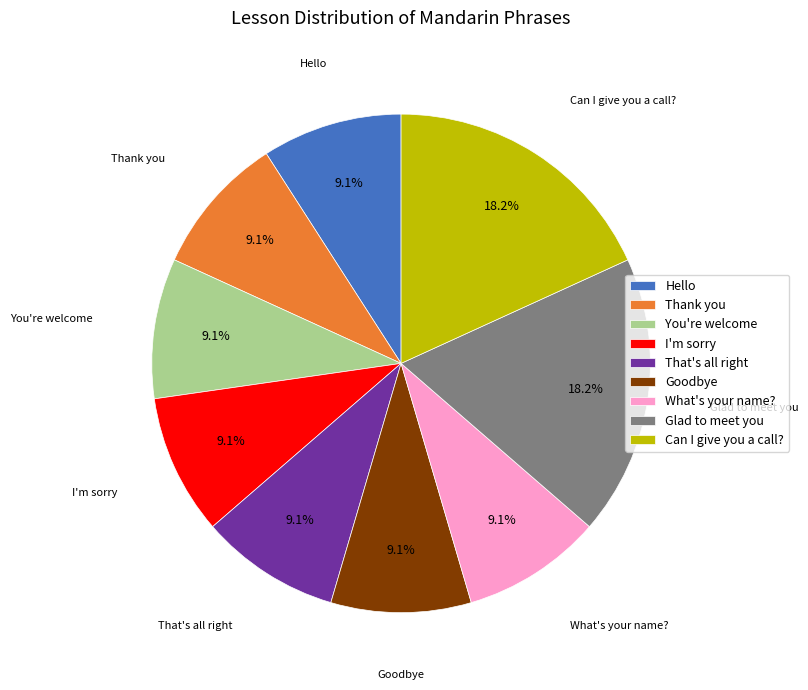

How many segments does this pie chart have?

9